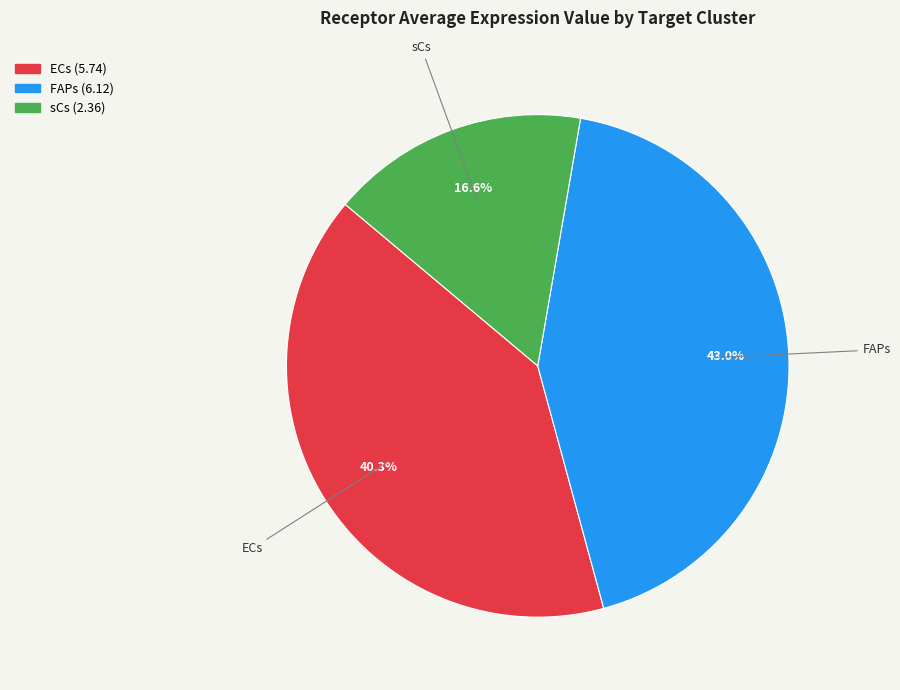

Between FAPs and sCs, which is larger?

FAPs